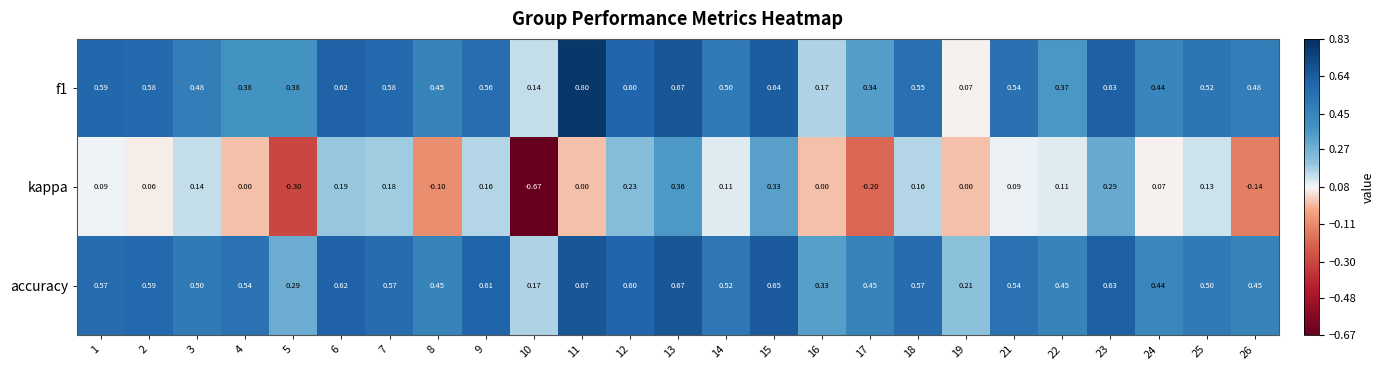

Count the number of categories in the chart.

25